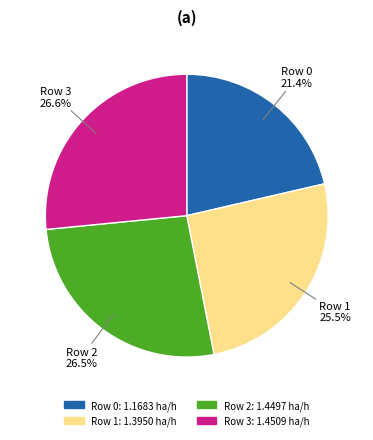

Which slice is the smallest?

Row 0